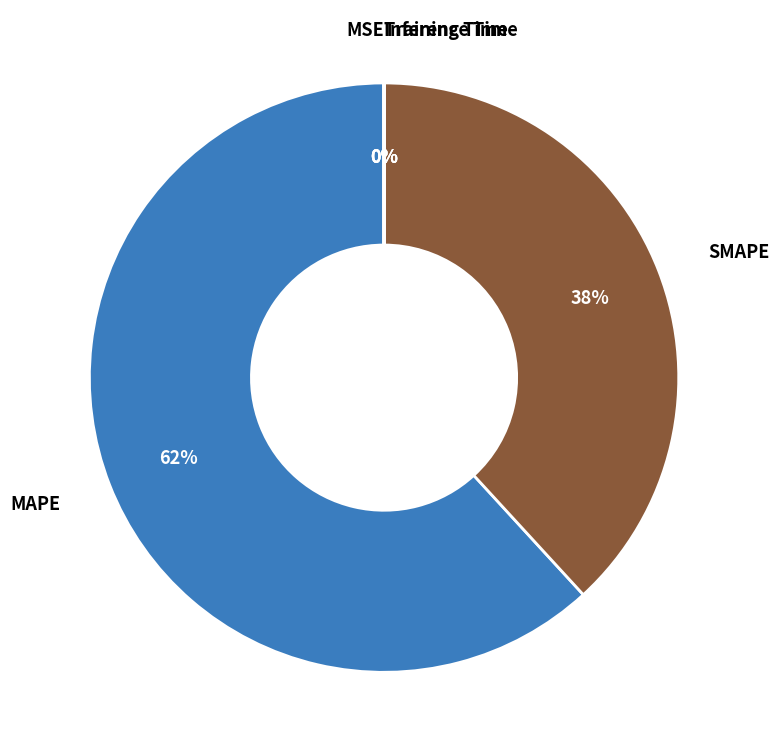

To the nearest percent, what is the average slice percentage?

20%